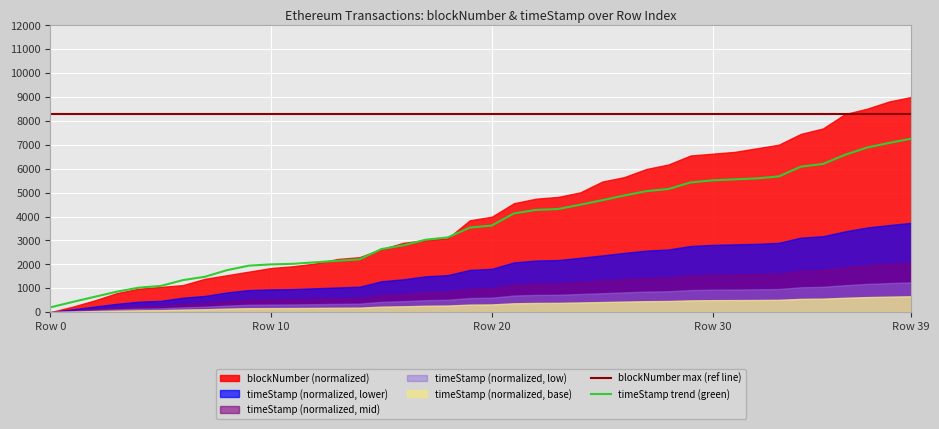

True or false: timeStamp trend (green) and blockNumber max (ref line) cross at least once.

False